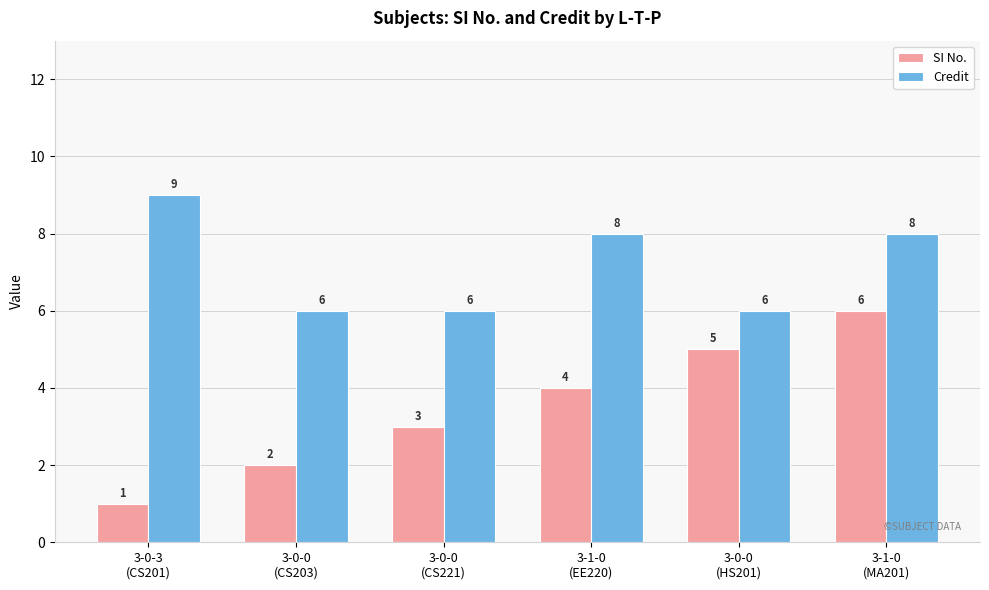

Reading left to right, transcribe all the data shown in this chart.

SI No.: 1	2	3	4	5	6
Credit: 9	6	6	8	6	8